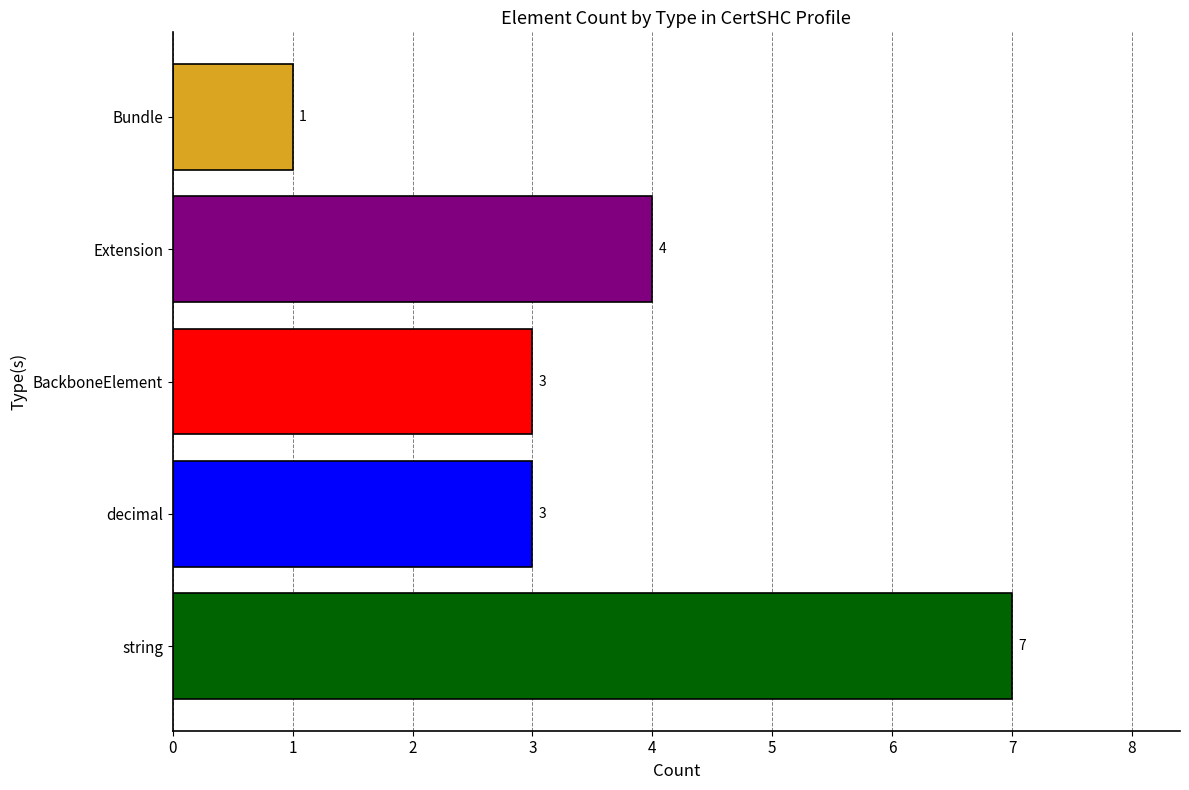

How many data points does each series have?

5